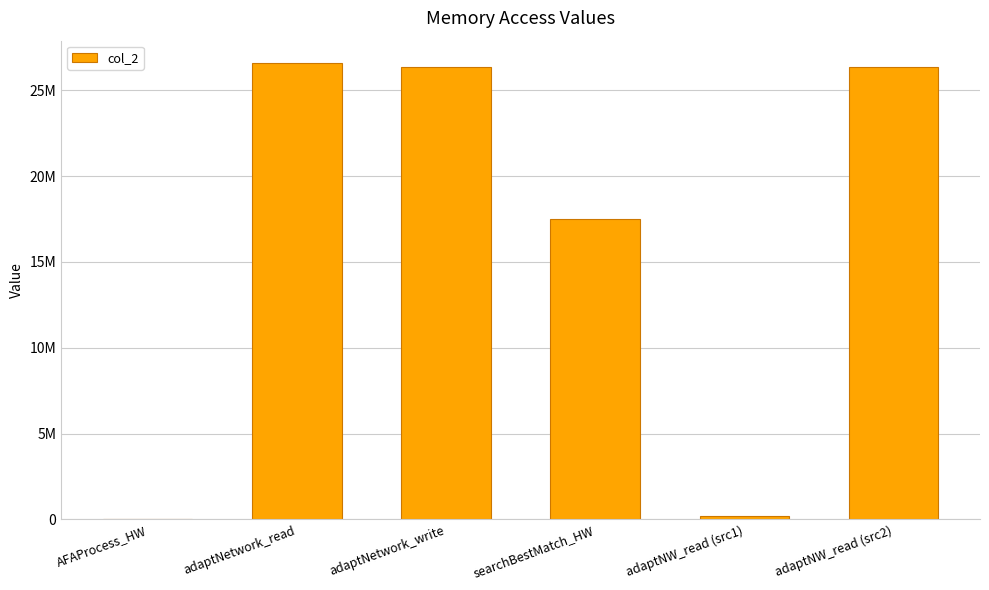

Count the number of data series in this chart.

1